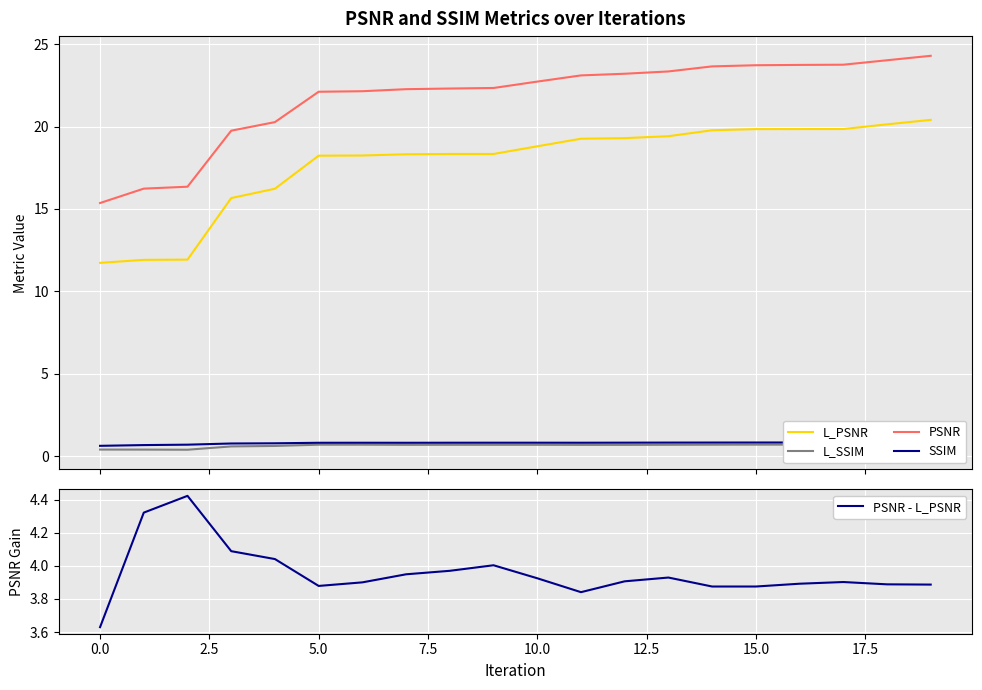

Rank the series at 11 from highest to lowest value.

PSNR, L_PSNR, PSNR - L_PSNR, SSIM, L_SSIM